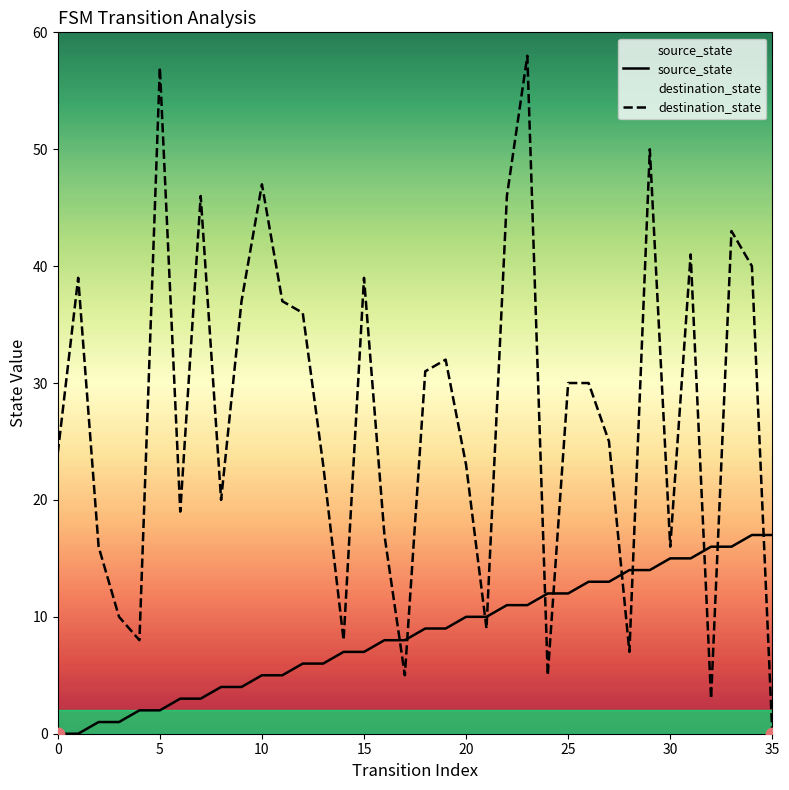

Which series has the largest Y range (max minus min)?

destination_state